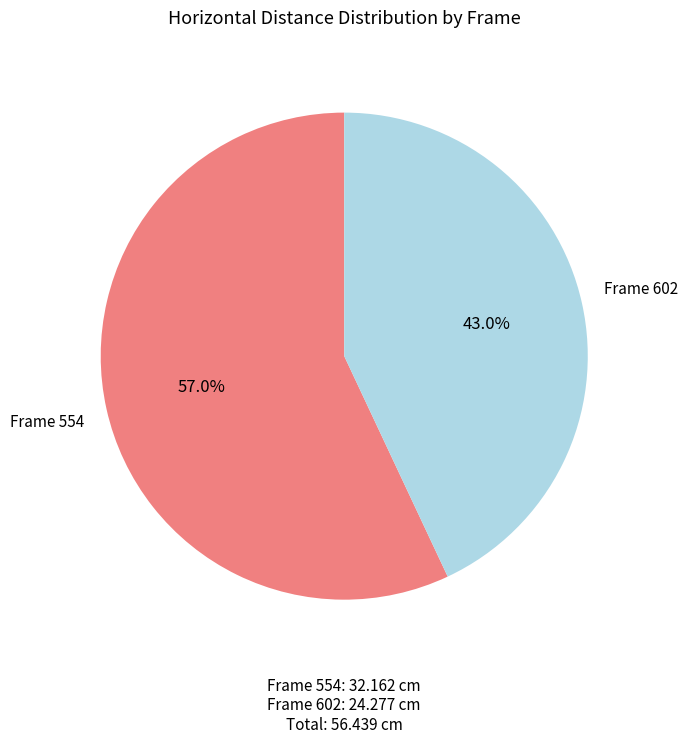

Which slice represents more than half of the pie?

Frame 554